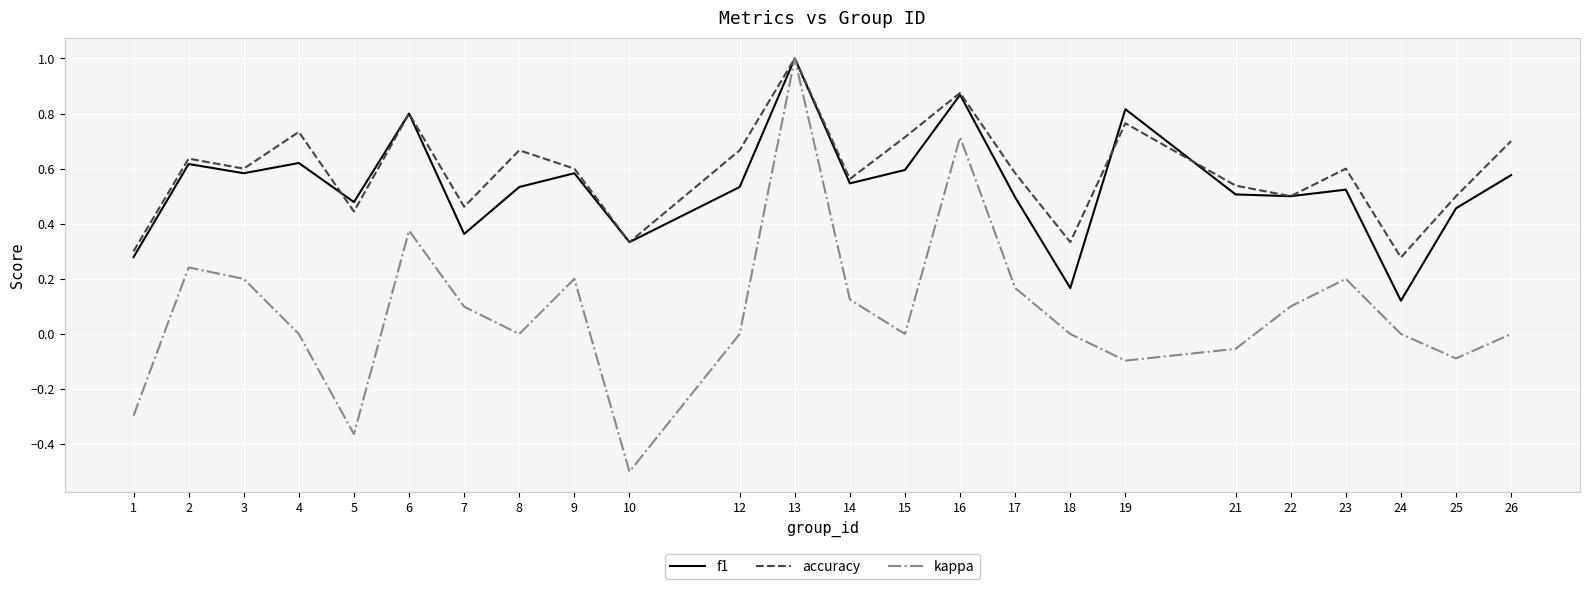

The value of f1 at 4 is 0.4. True or false?

False